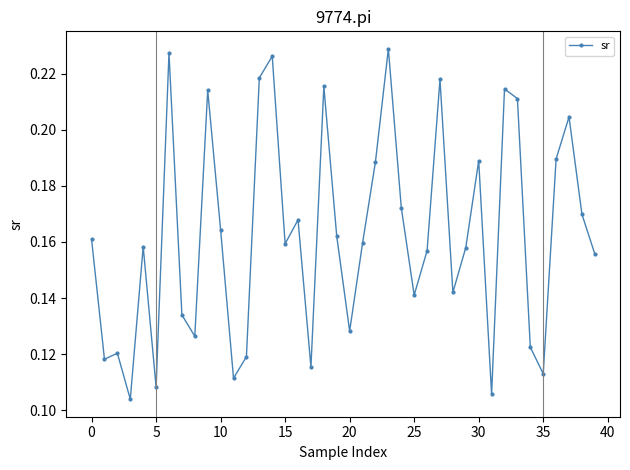

How many values are between 0 and 1?

40